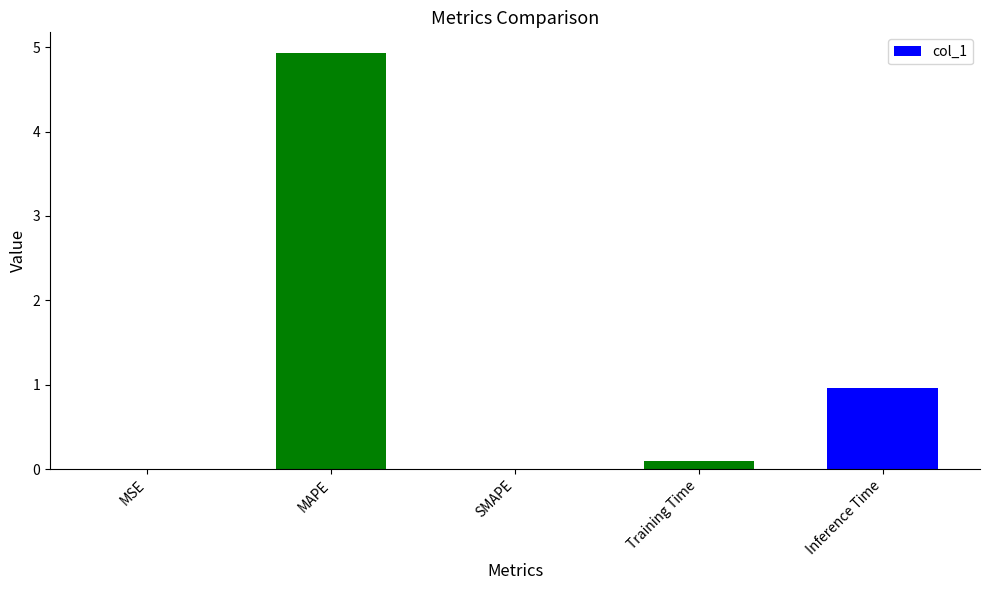

The chart shows a value of 4.9 at MAPE. True or false?

True